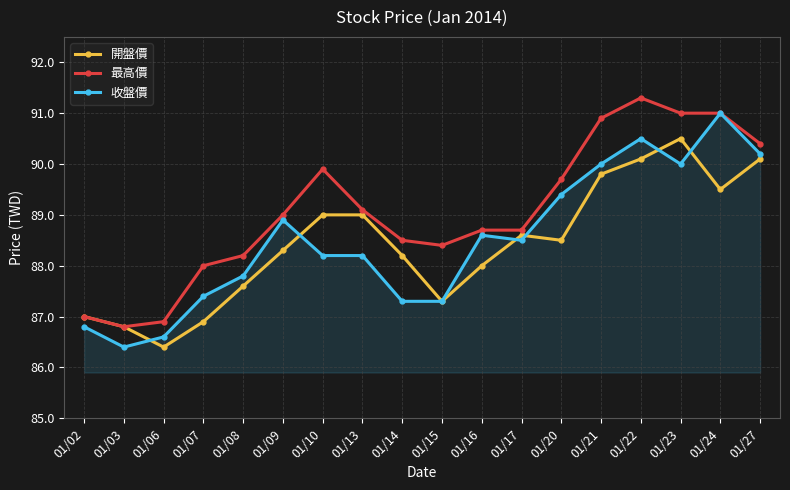

Reading left to right, extract all data points from this chart.

開盤價: 87.0	86.8	86.4	86.9	87.6	88.3	89.0	89.0	88.2	87.3	88.0	88.6	88.5	89.8	90.1	90.5	89.5	90.1
最高價: 87.0	86.8	86.9	88.0	88.2	89.0	89.9	89.1	88.5	88.4	88.7	88.7	89.7	90.9	91.3	91.0	91.0	90.4
收盤價: 86.8	86.4	86.6	87.4	87.8	88.9	88.2	88.2	87.3	87.3	88.6	88.5	89.4	90.0	90.5	90.0	91.0	90.2